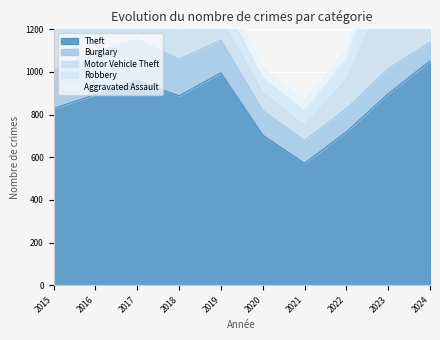

At which category does Theft reach its first local peak?

2017